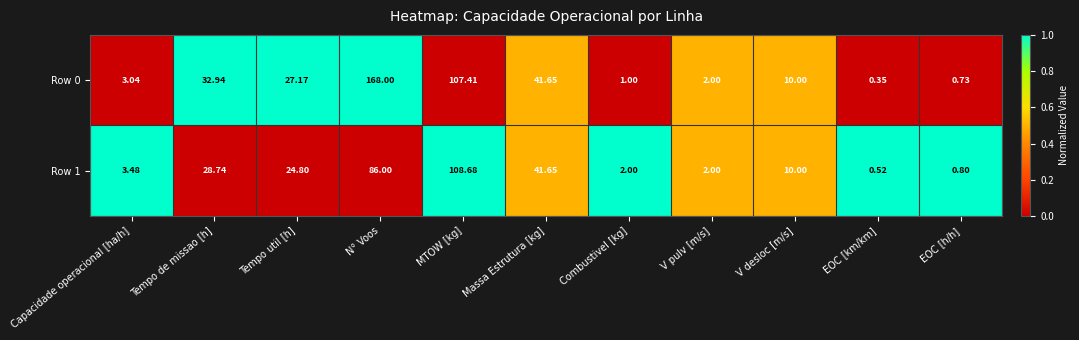

At which category does the chart reach its peak across all series?

N° Voos